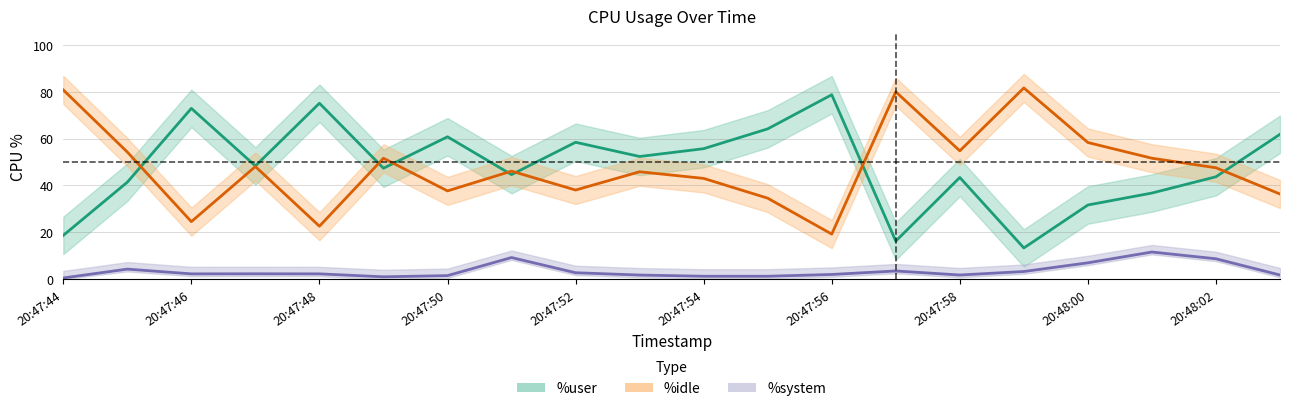

Is the value of %idle at 20:47:50 greater than the value of %system at 20:47:45?

Yes